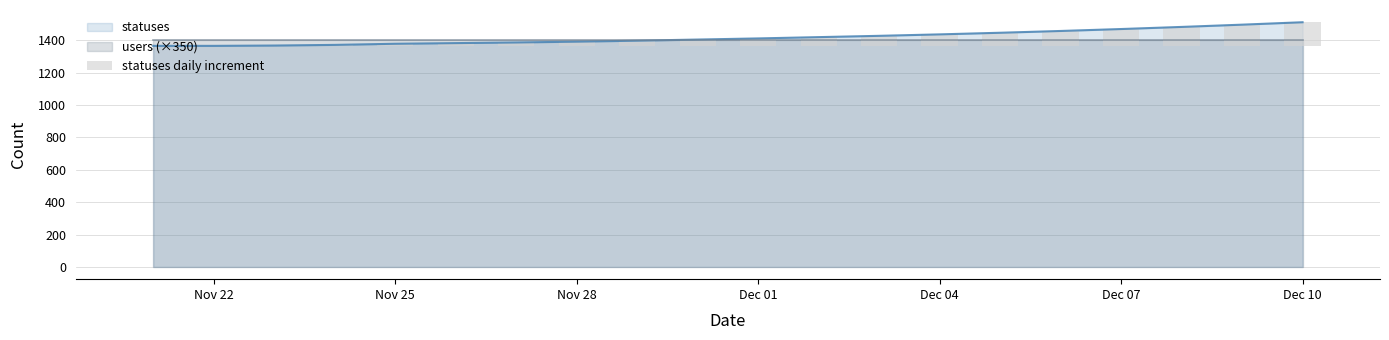

What is the minimum value for statuses?

1366